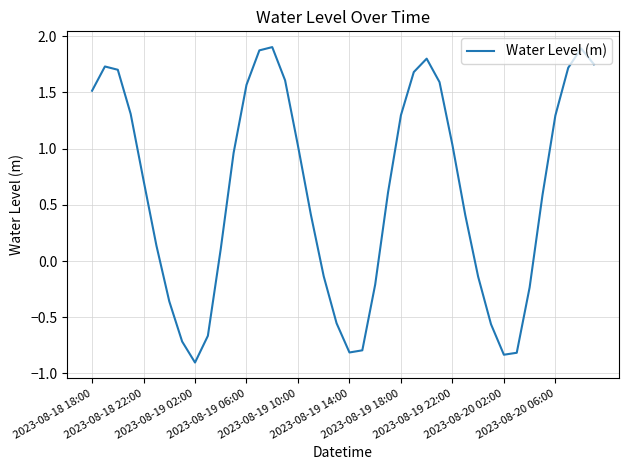

What is the difference between the maximum and minimum values?

2.8